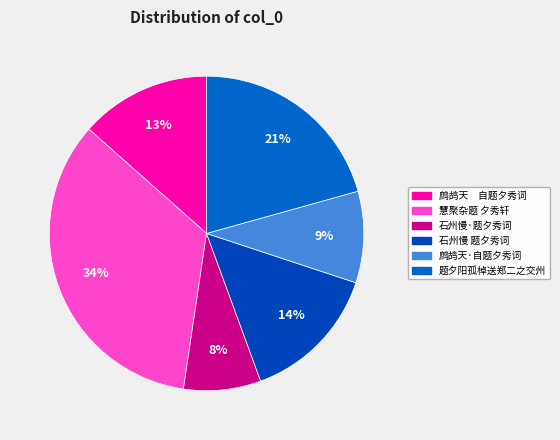

To the nearest percent, what is the difference between the largest and smallest slice percentages?

26%